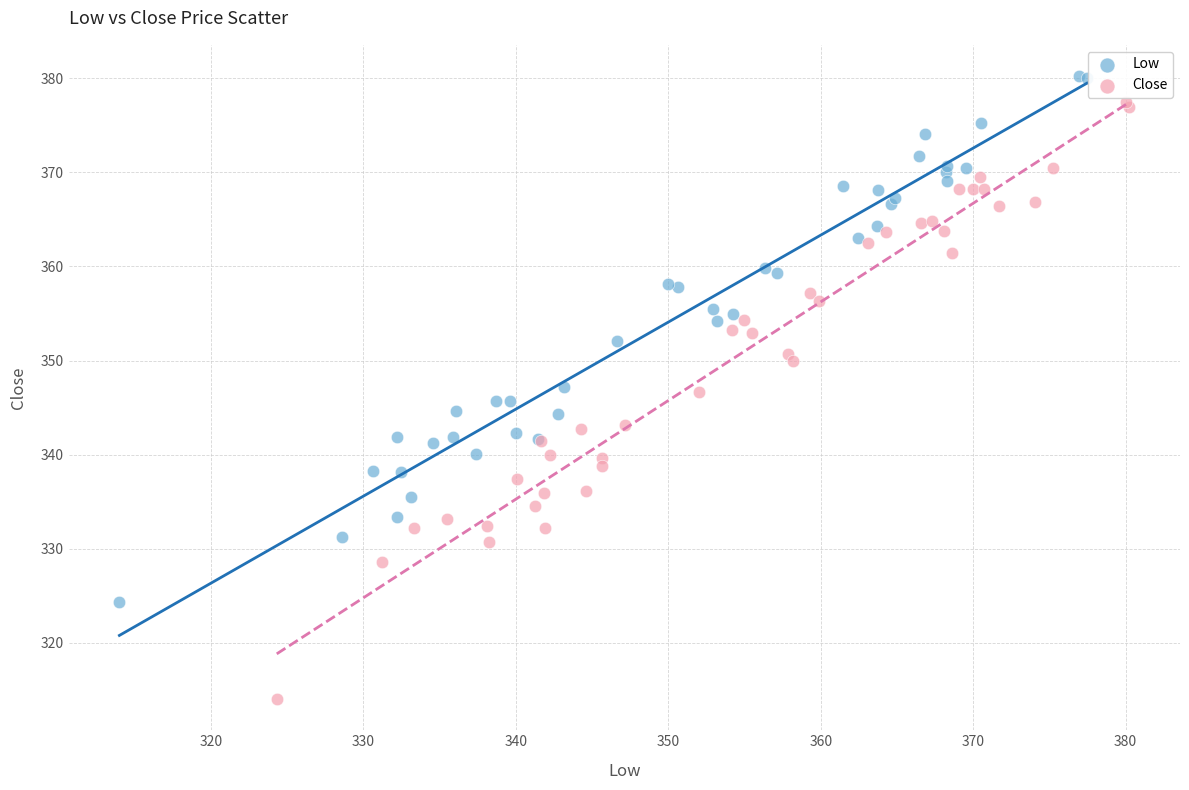

Which series contains the lowest Y value?

Close